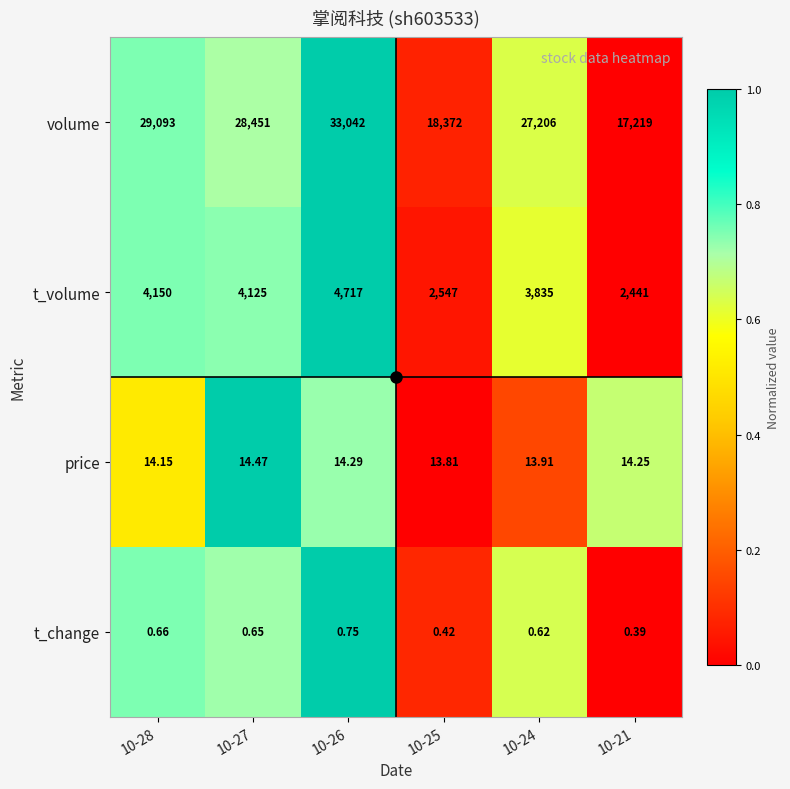

Rank the series by their maximum value, from lowest to highest.

t_change, price, t_volume, volume